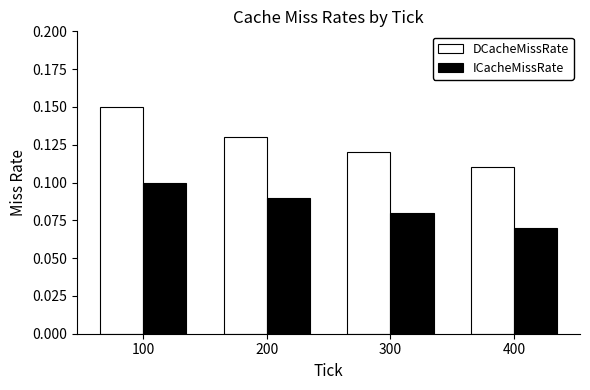

Are the bars grouped side by side (vs. stacked)?

Yes